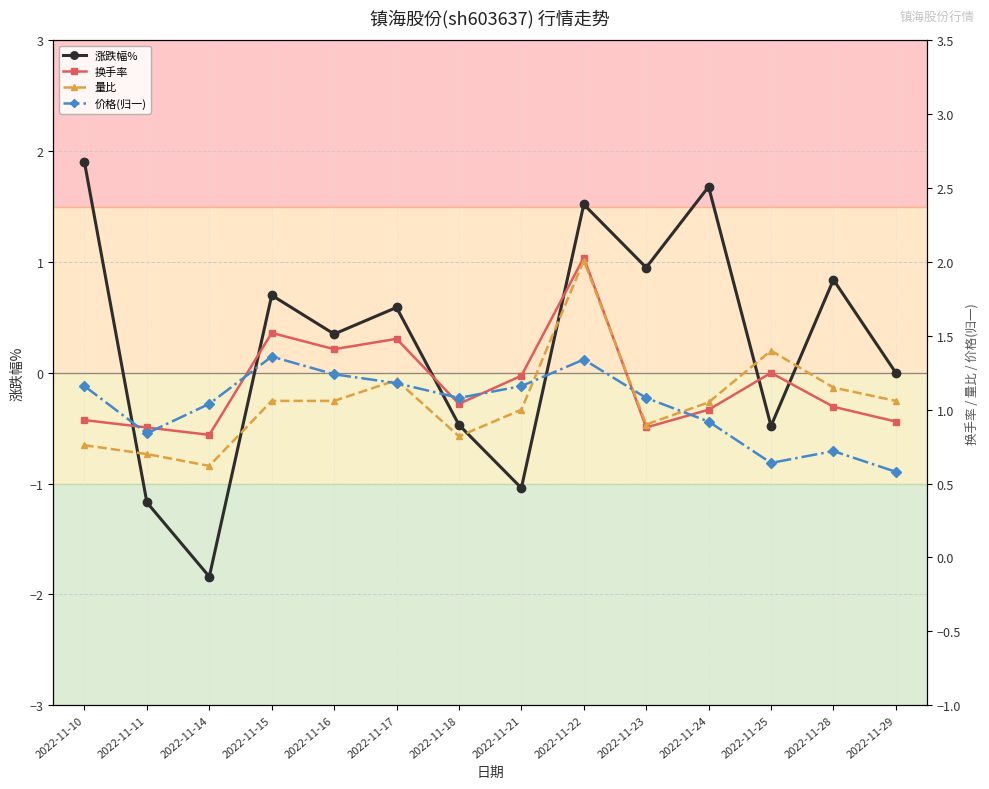

What is the spread (max minus min) of values at 2022-11-23?

0.2